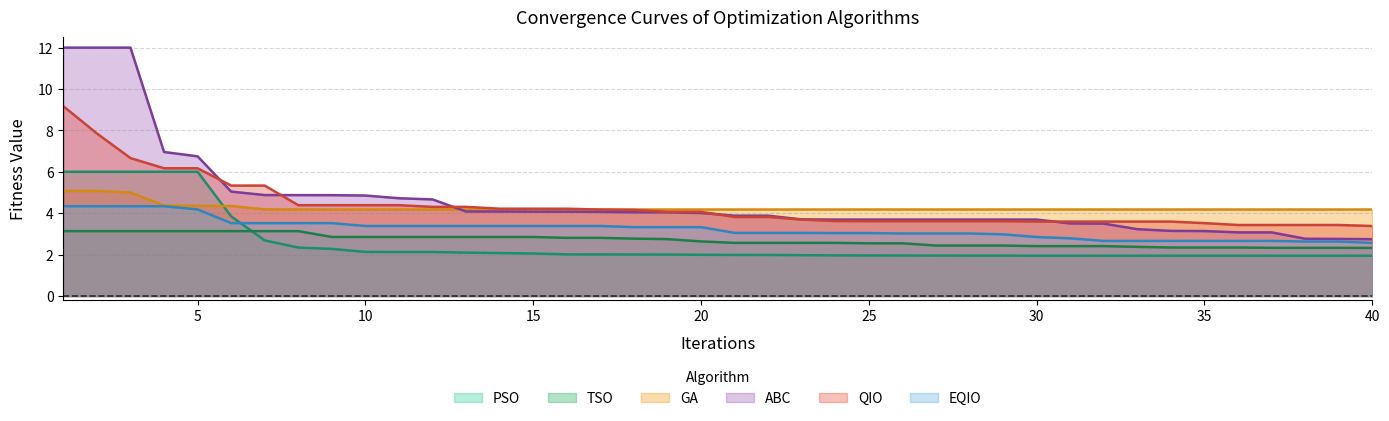

At which category is the sum across all series the highest?

iterations